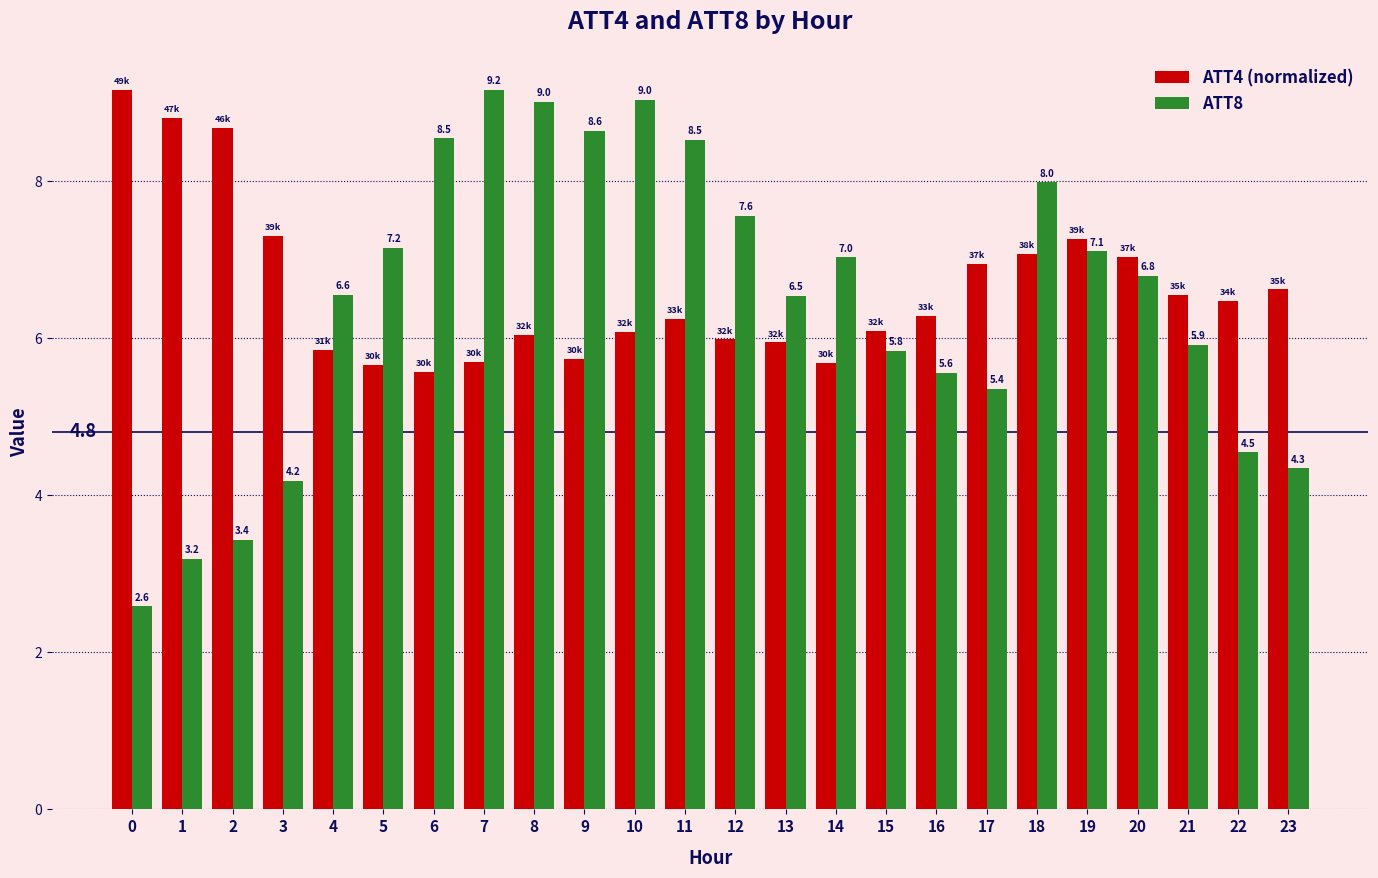

At which category is the sum across all series the highest?

10